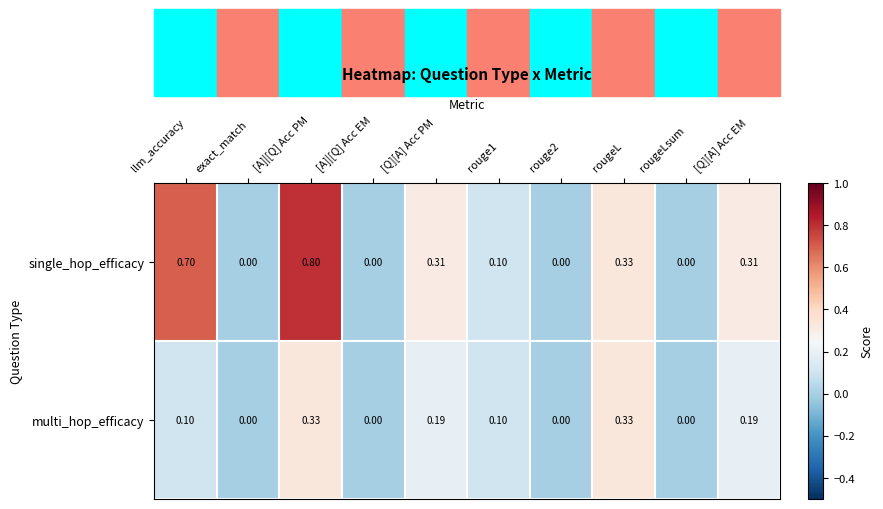

Rank the series at llm_accuracy from highest to lowest value.

single_hop_efficacy, multi_hop_efficacy